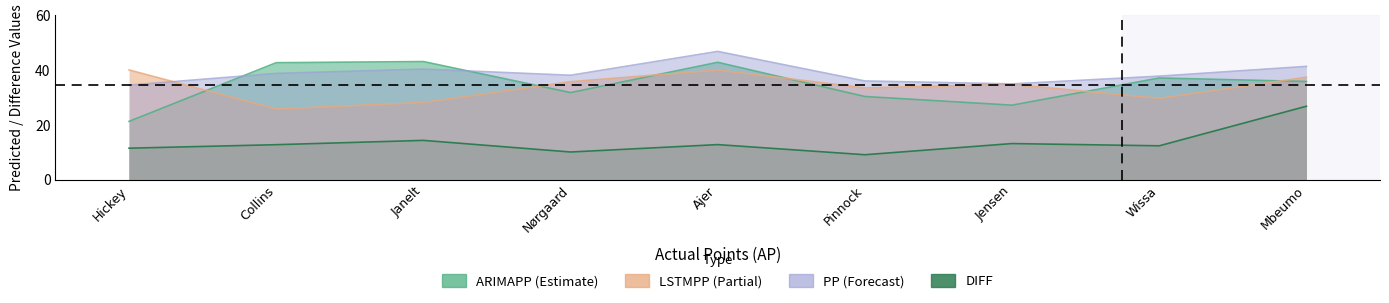

True or false: DIFF and ARIMAPP cross at least once.

False